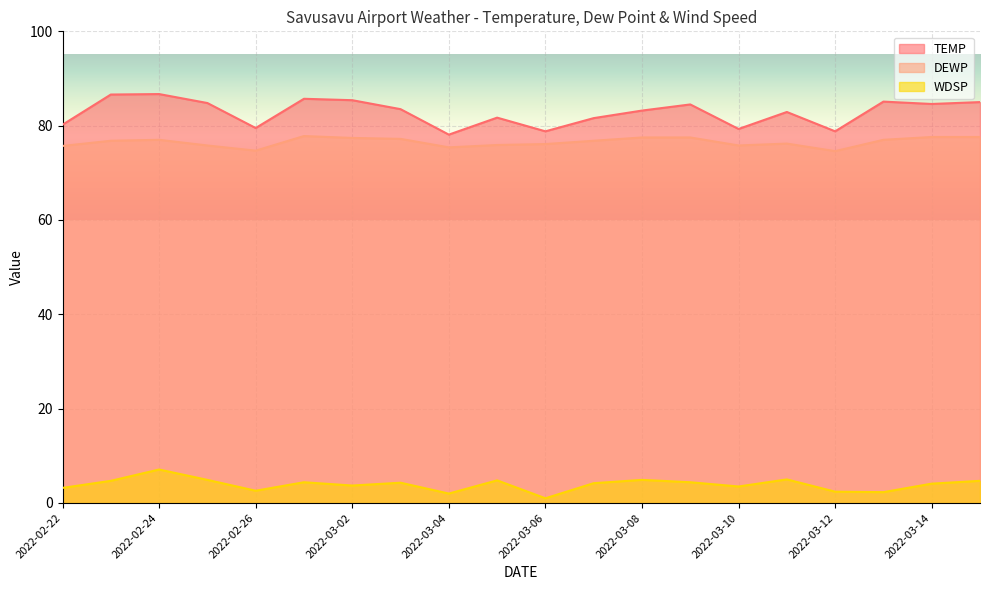

What is the sum of all DEWP values?

1530.4